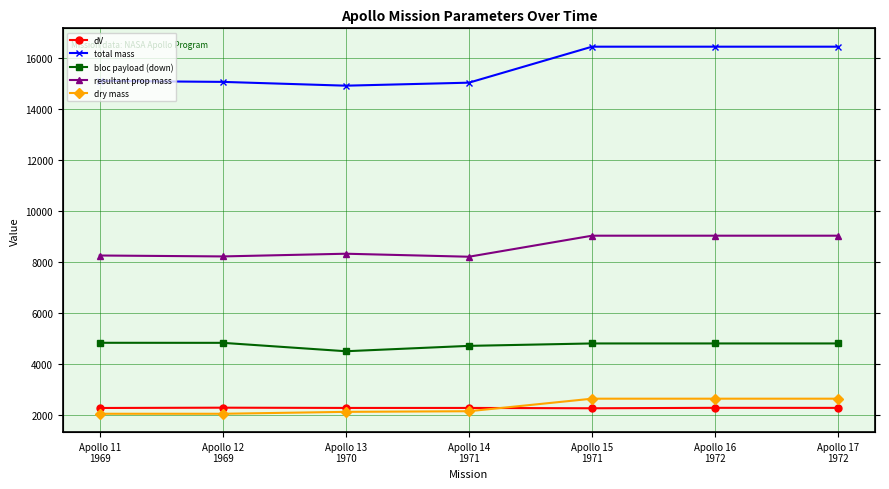

Which series has the largest total across all categories?

total mass